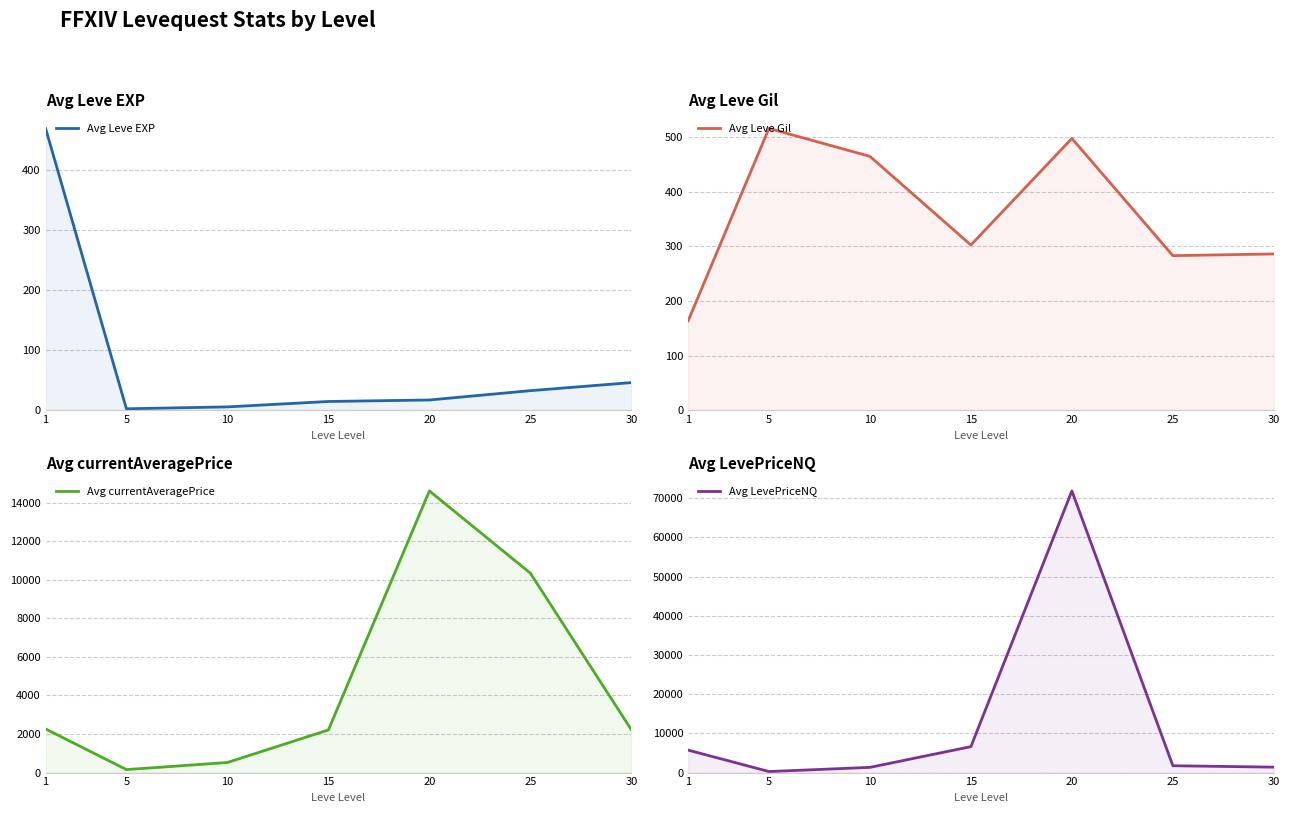

What is the difference between the Avg Leve EXP values at 30 and 15?

31.5